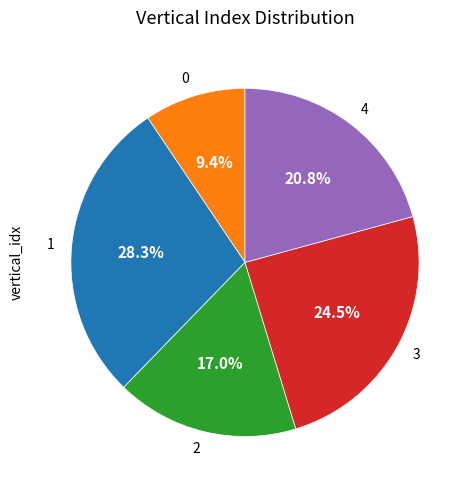

Is it true that 2 is 24% of the pie?

False